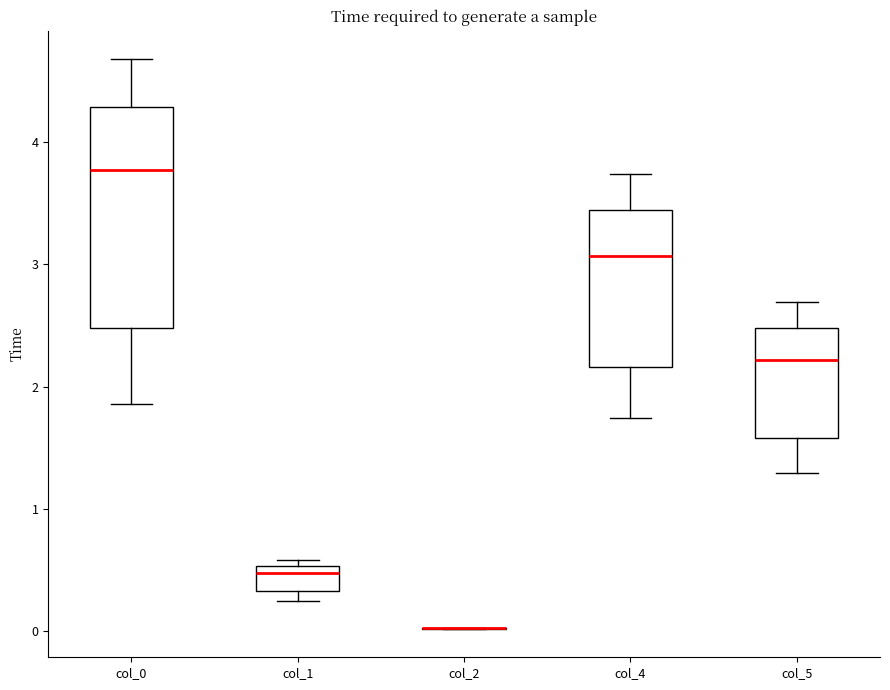

Comparing the boxes themselves (not the whiskers), which one is the tallest?

col_0